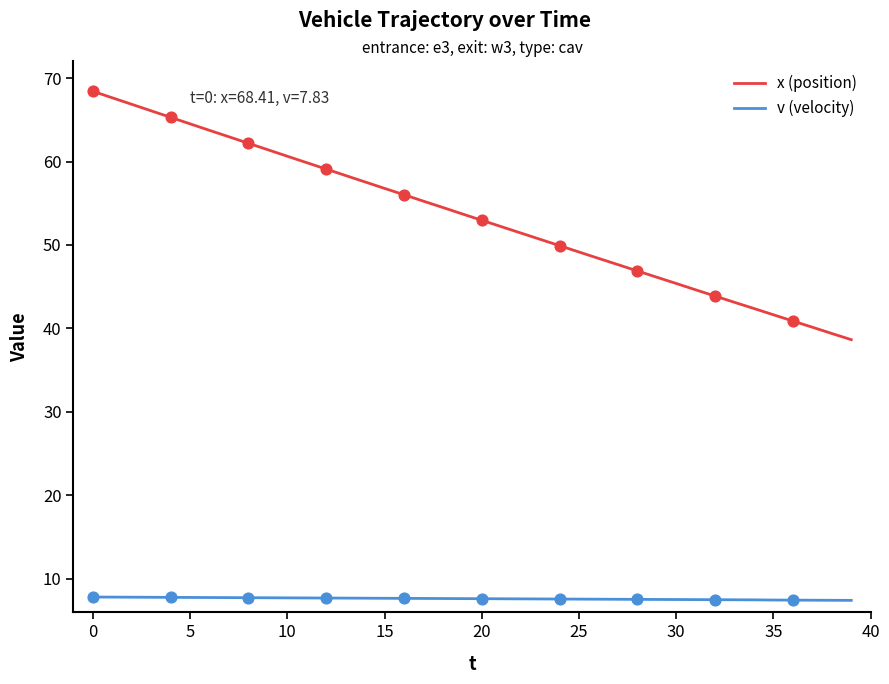

Which series has the widest spread of values?

x (position)